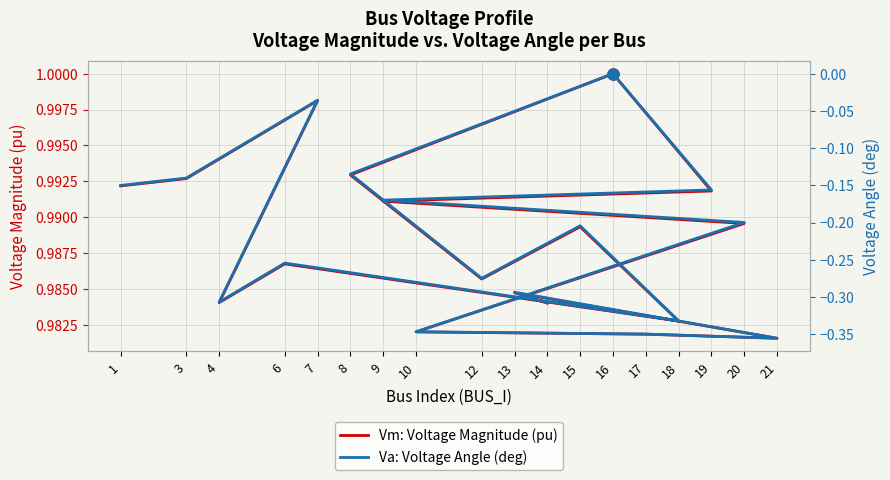

True or false: Va: Voltage Angle (deg) and Vm: Voltage Magnitude (pu) intersect in this chart.

False